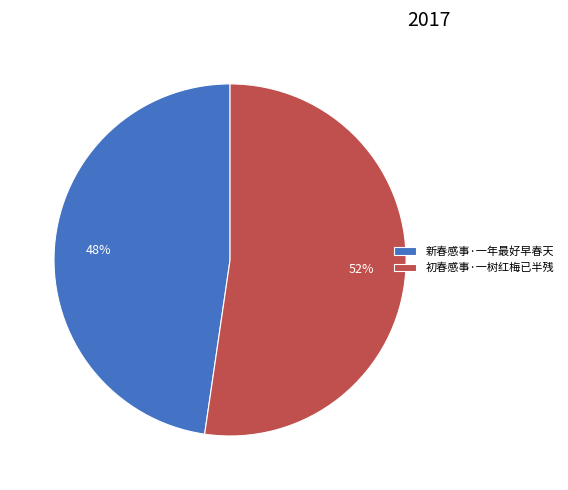

What percentage is the 新春感事·一年最好早春天 slice, to the nearest percent?

48%